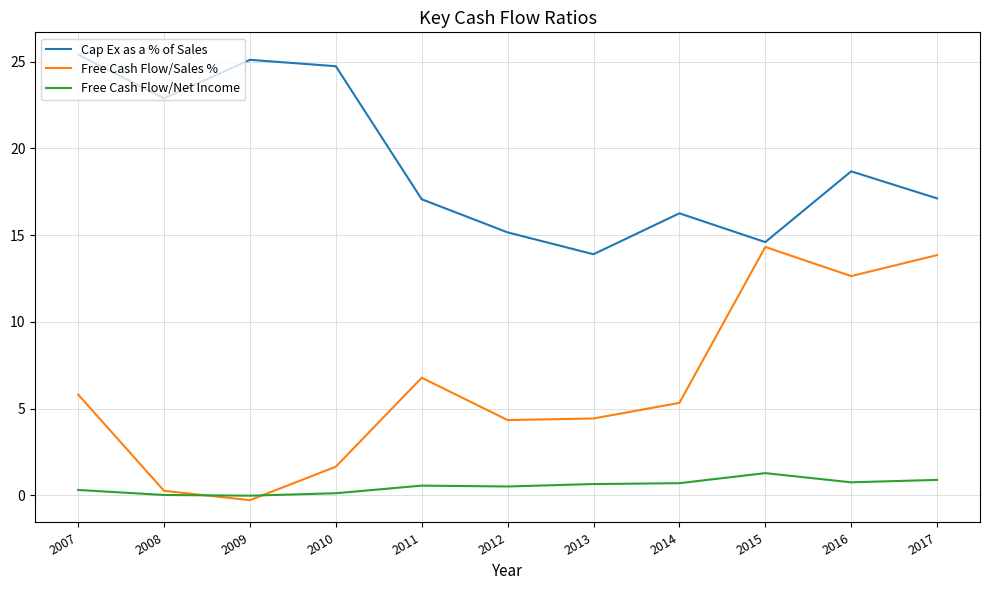

What value does the Free Cash Flow/Net Income series have at 2013?

0.7